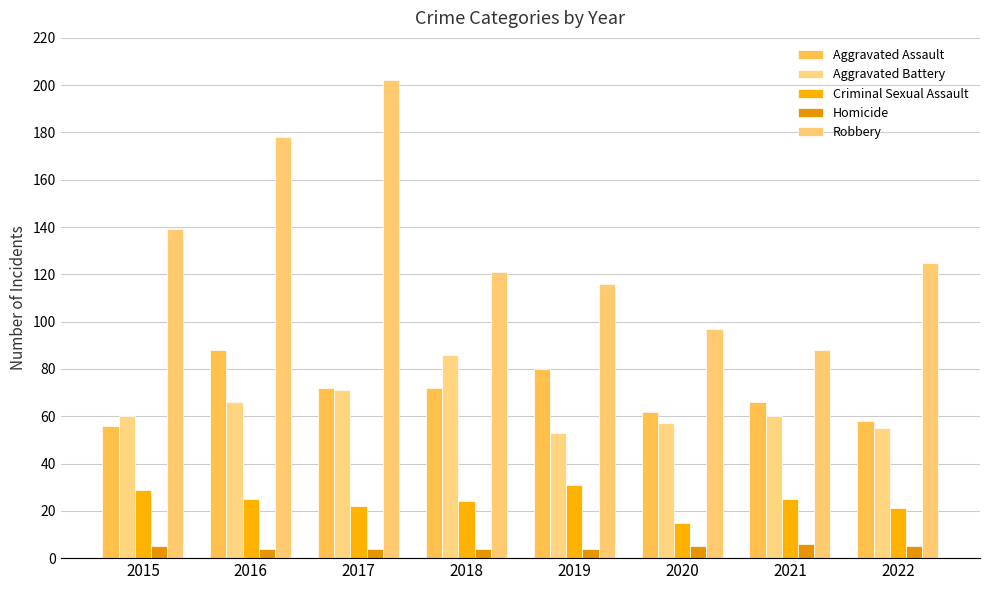

What is the value of the Homicide bar at the 7th from the left?

6